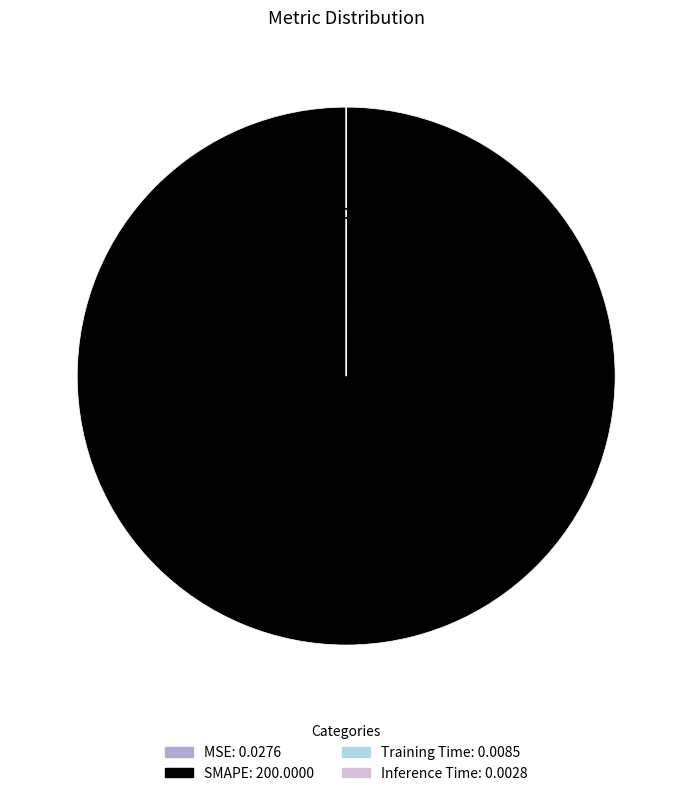

What is the largest slice in the pie chart?

SMAPE